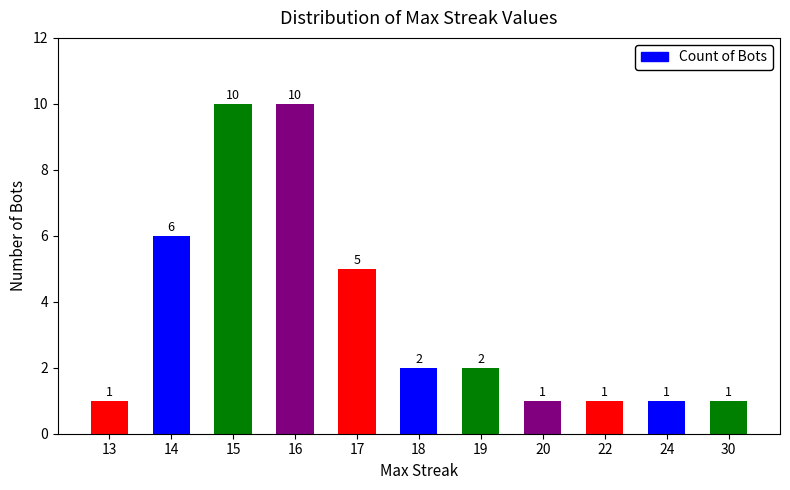

At which label does the data first exceed 2?

14